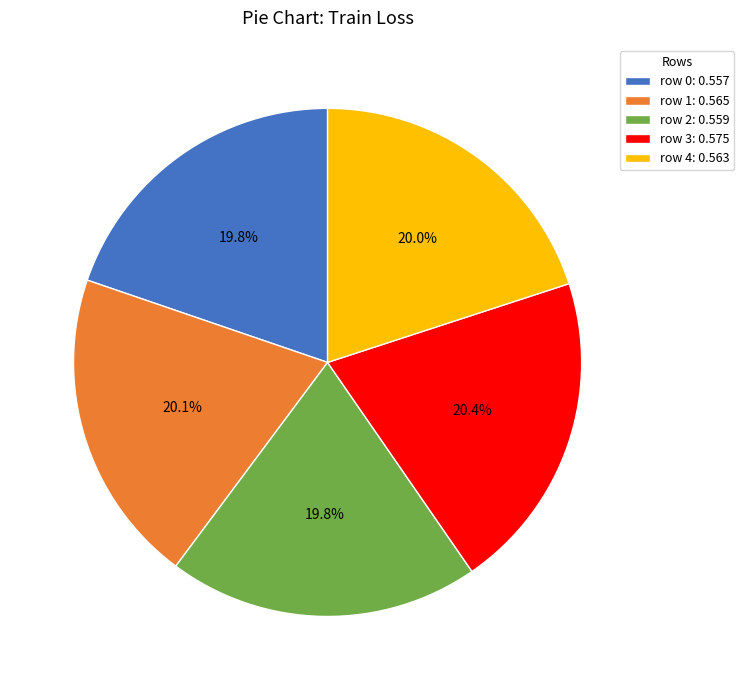

How many slices are in this pie chart?

5